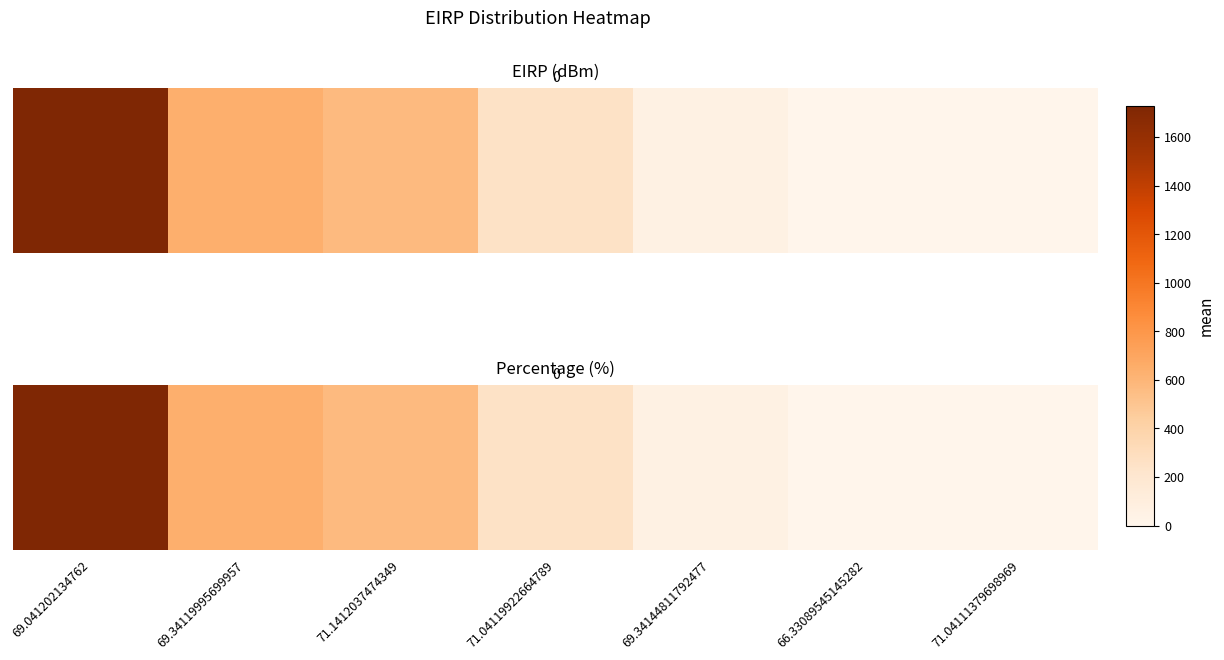

Which label corresponds to the smallest value in the chart?

71.04111379698969